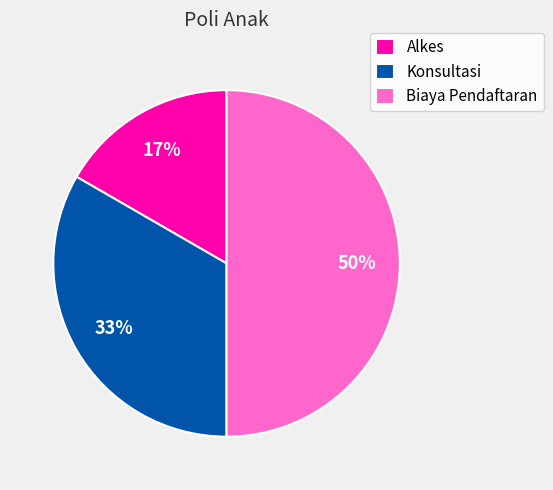

To the nearest percent, what portion does Konsultasi represent?

33%